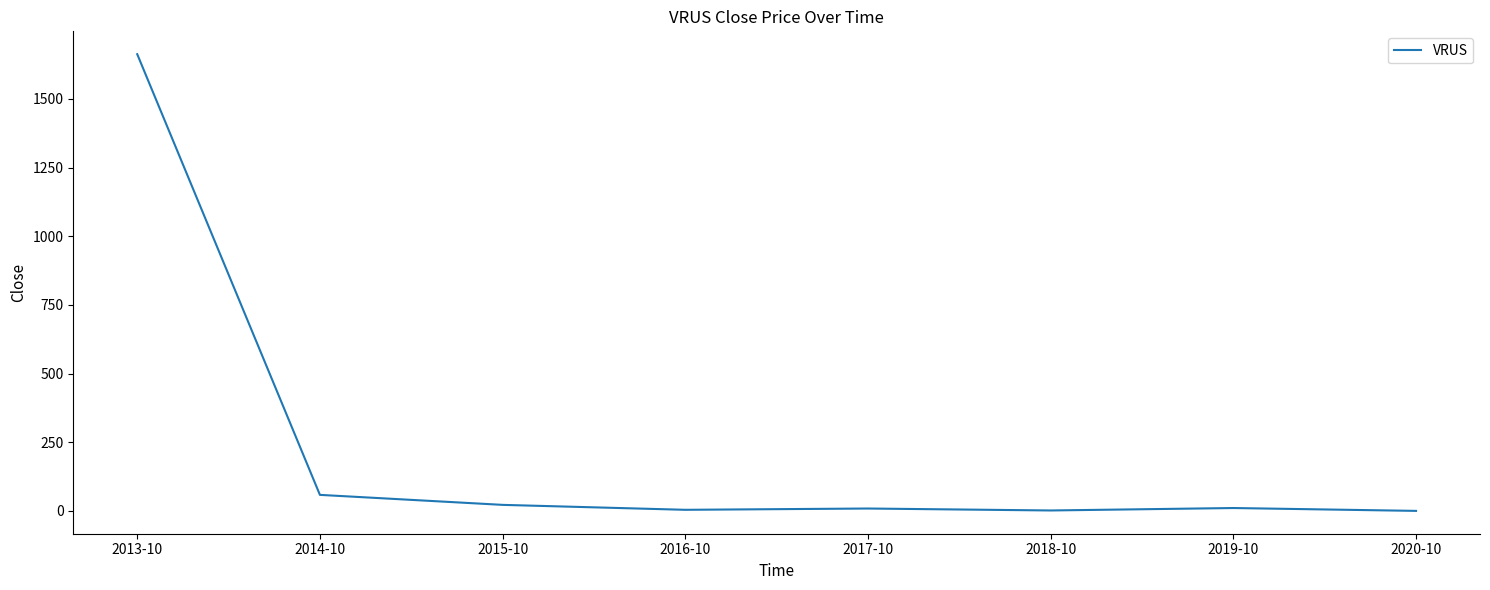

Which label corresponds to the largest value in the chart?

2013-10